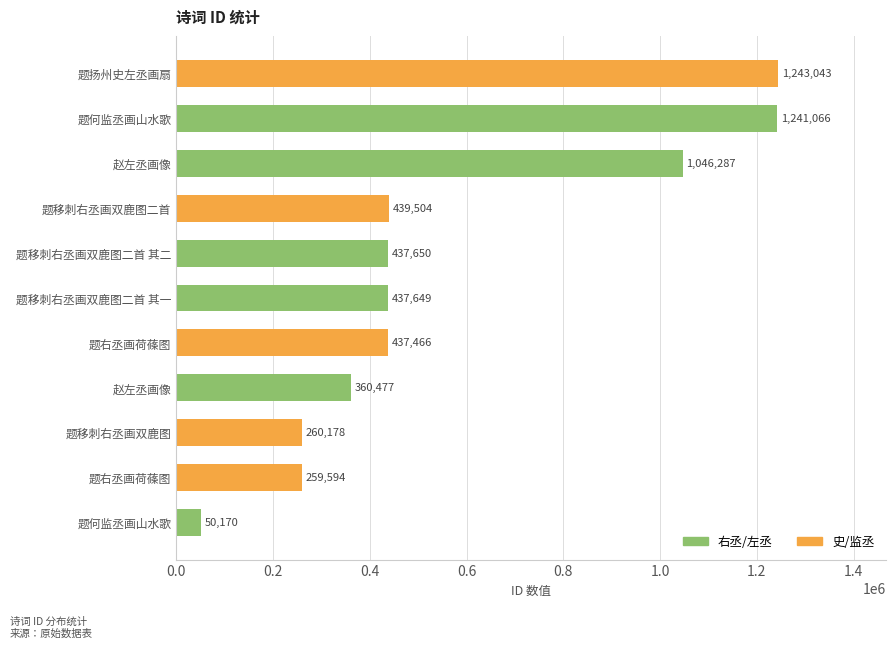

What is the change in value from 题移刺右丞画双鹿图二首 其一 to 题扬州史左丞画扇?

+805394